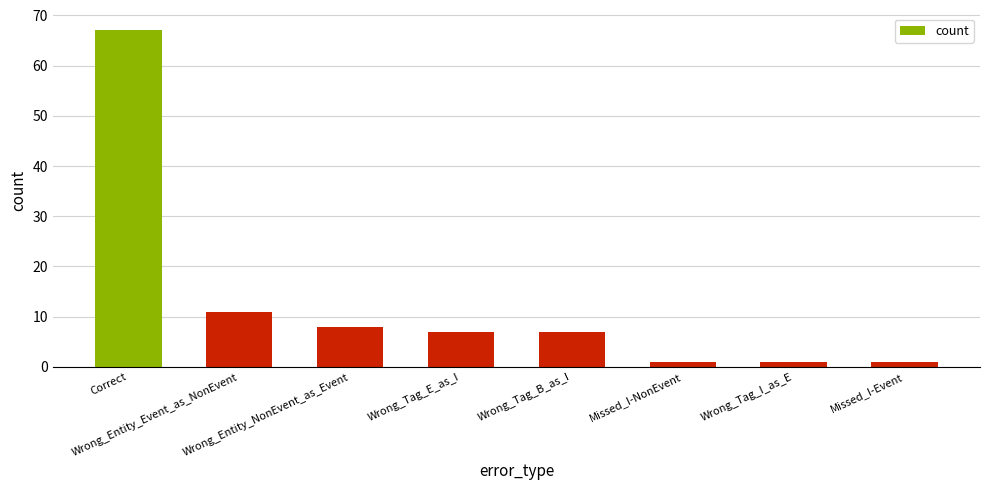

How many categories are shown in the chart?

8